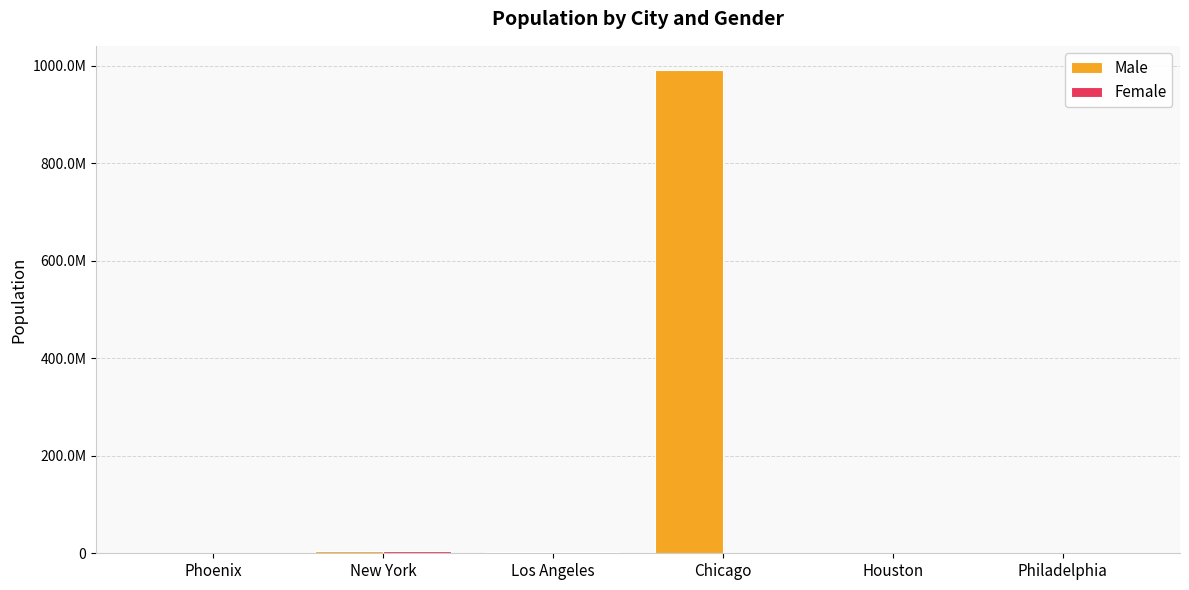

Which series has the largest total across all categories?

Male